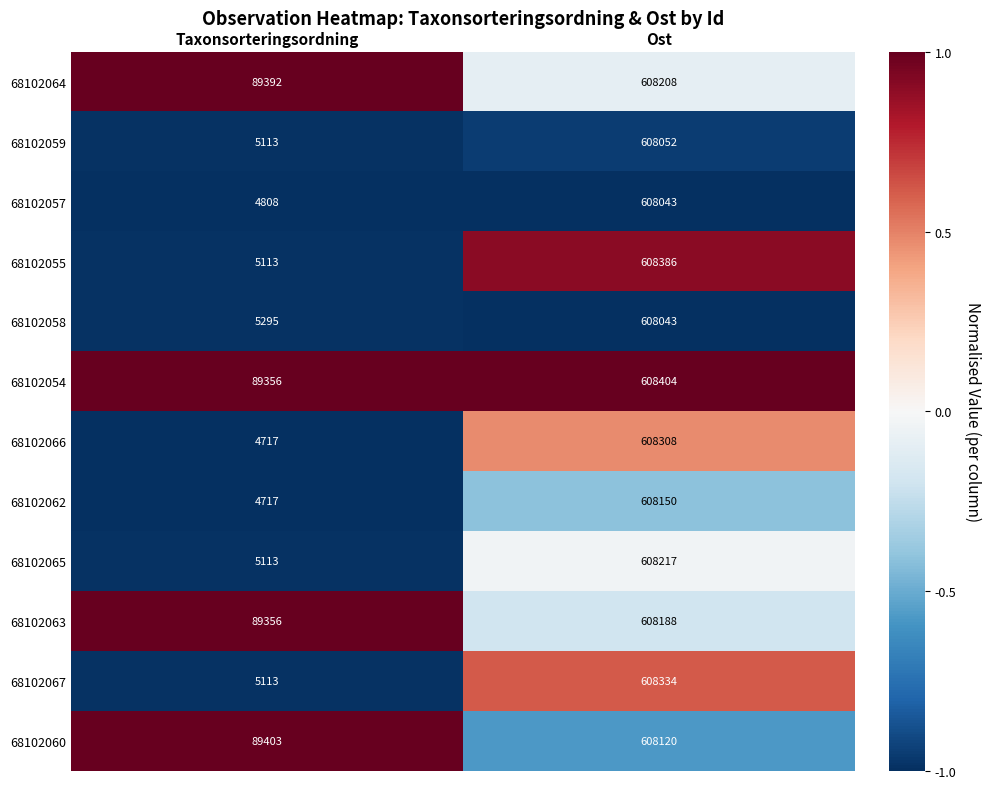

At which category is the sum across all series the highest?

Ost